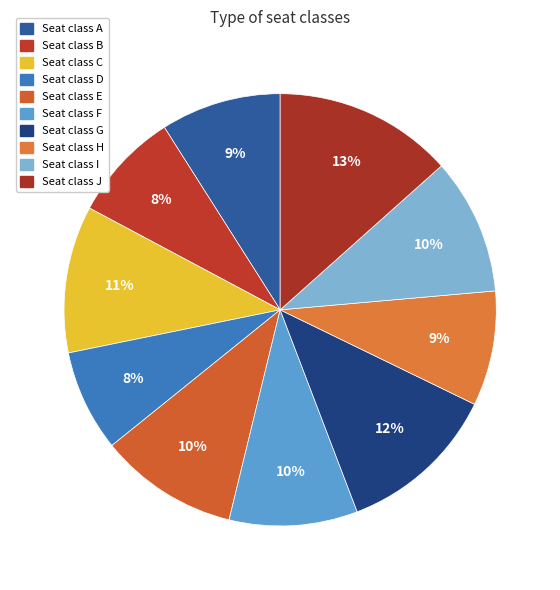

How many segments does this pie chart have?

10